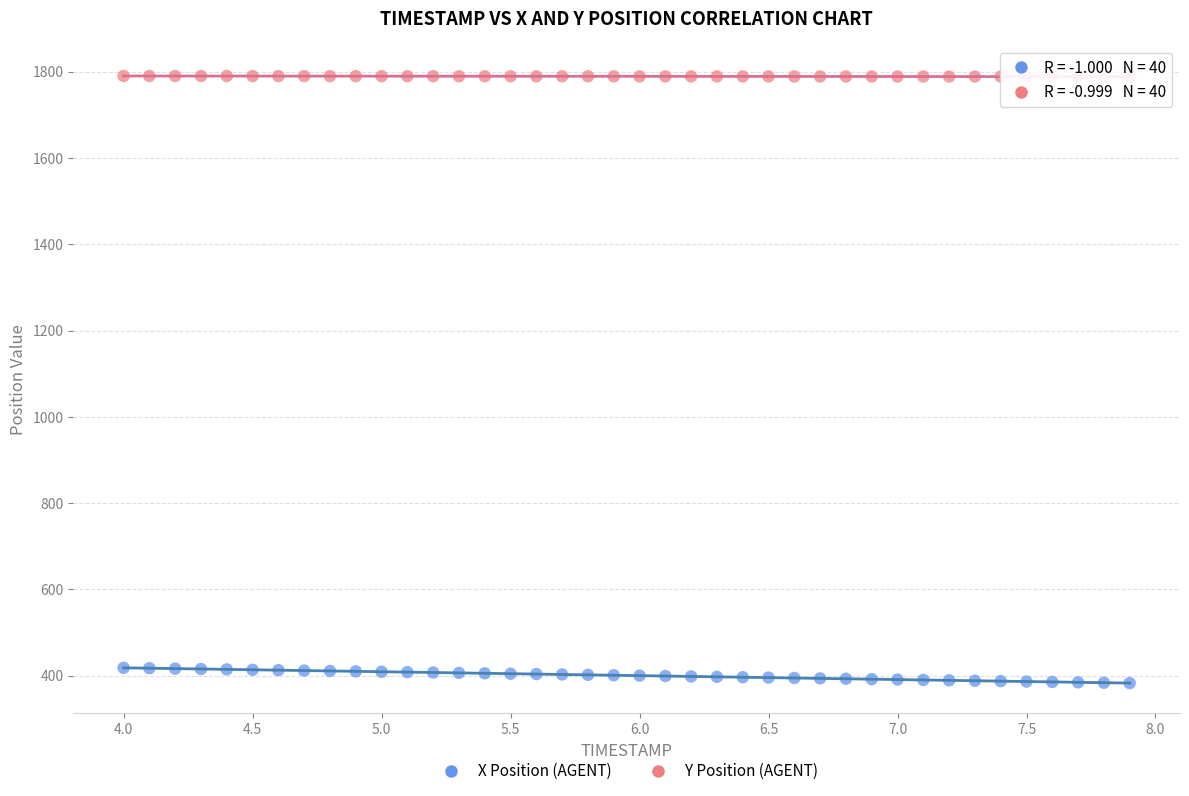

What are all the series names shown in the legend?

X Position (AGENT), Y Position (AGENT)